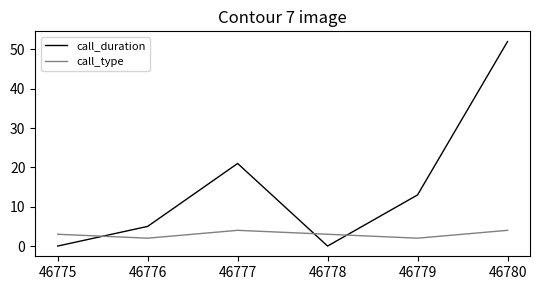

Is it true that call_duration equals 5 at 46776?

True